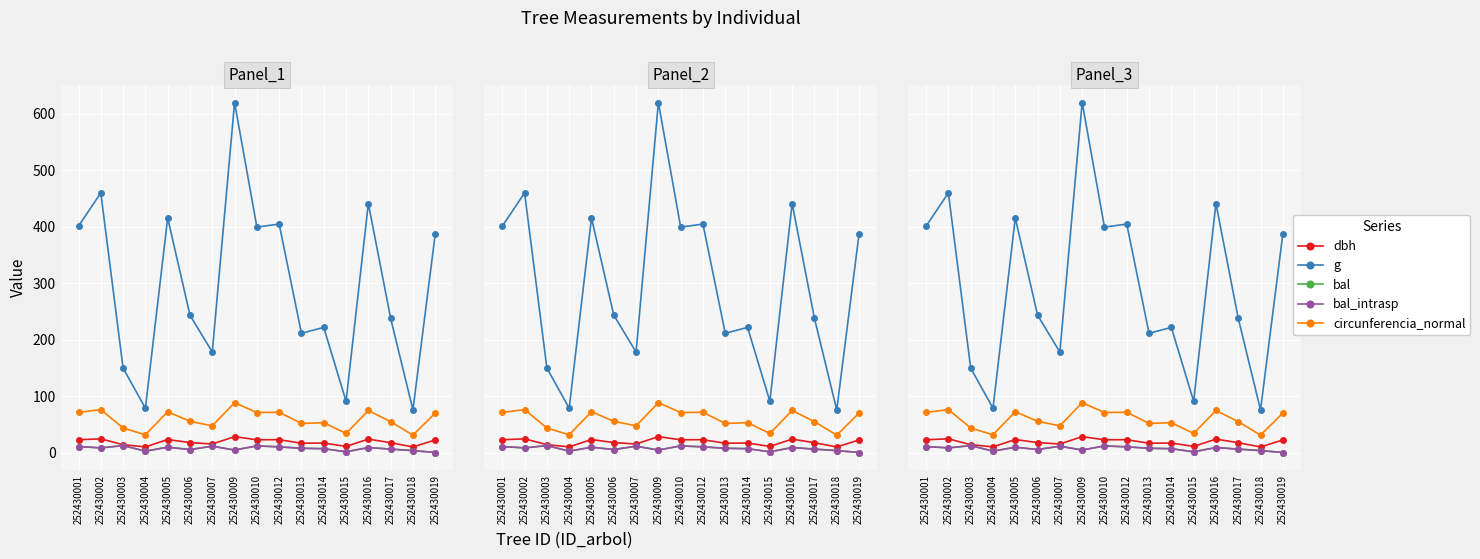

True or false: bal_intrasp and circunferencia_normal cross at least once.

False